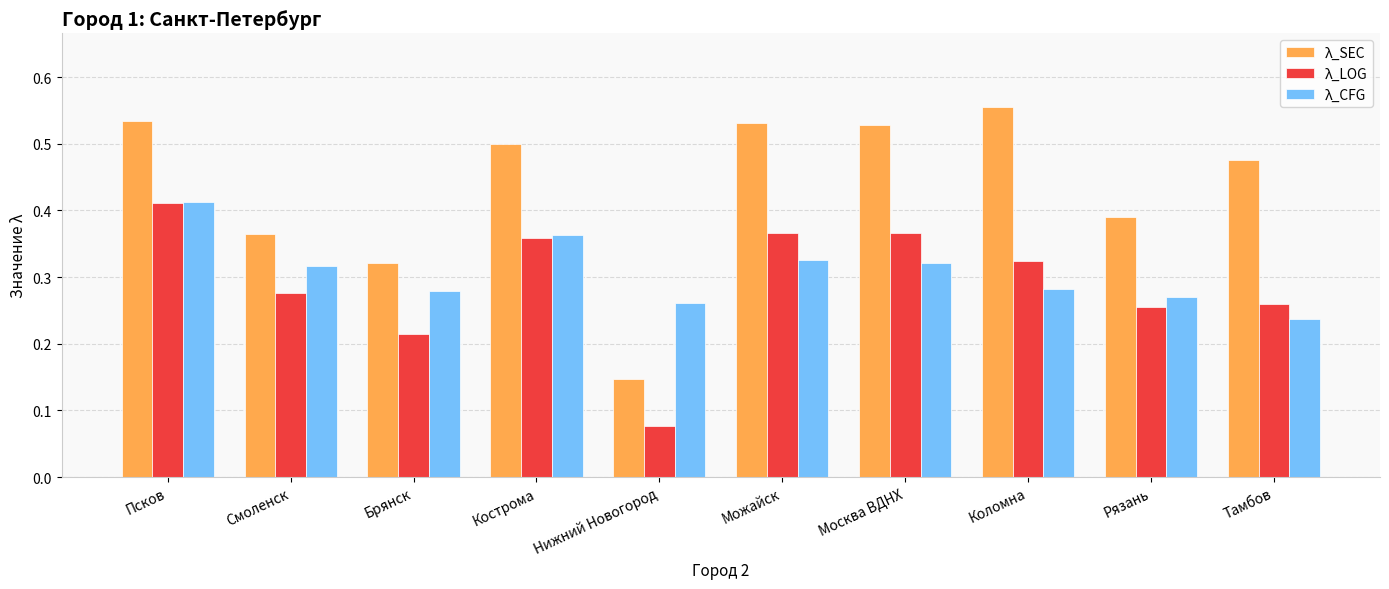

What are all the series names shown in the legend?

λ_SEC, λ_LOG, λ_CFG